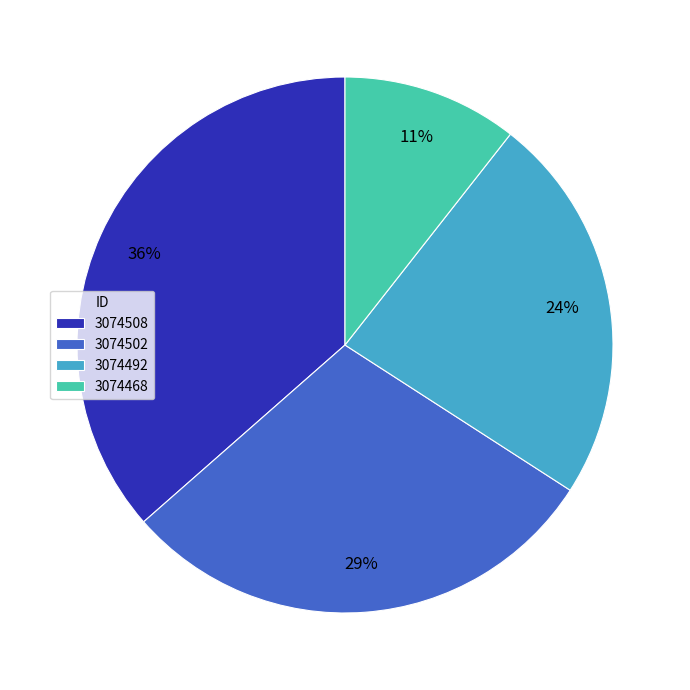

Does 3074508 represent more than half of the total?

No